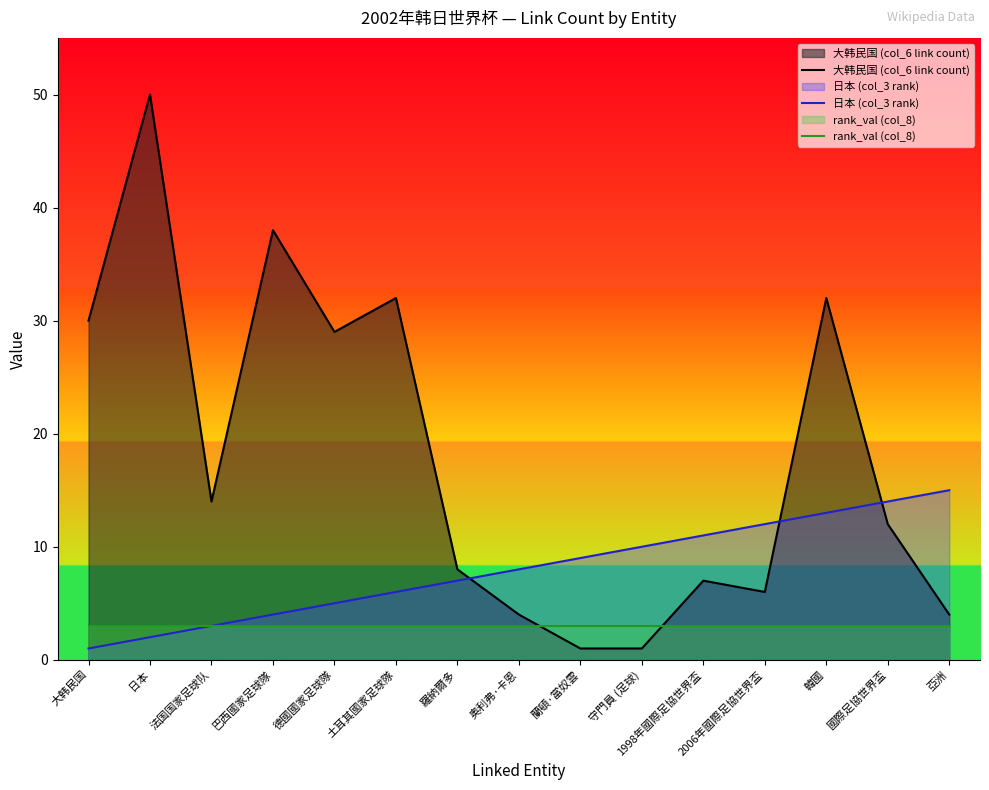

In 大韩民国 (col_6 link count), how many points are lower than both neighbors (excluding endpoints)?

3